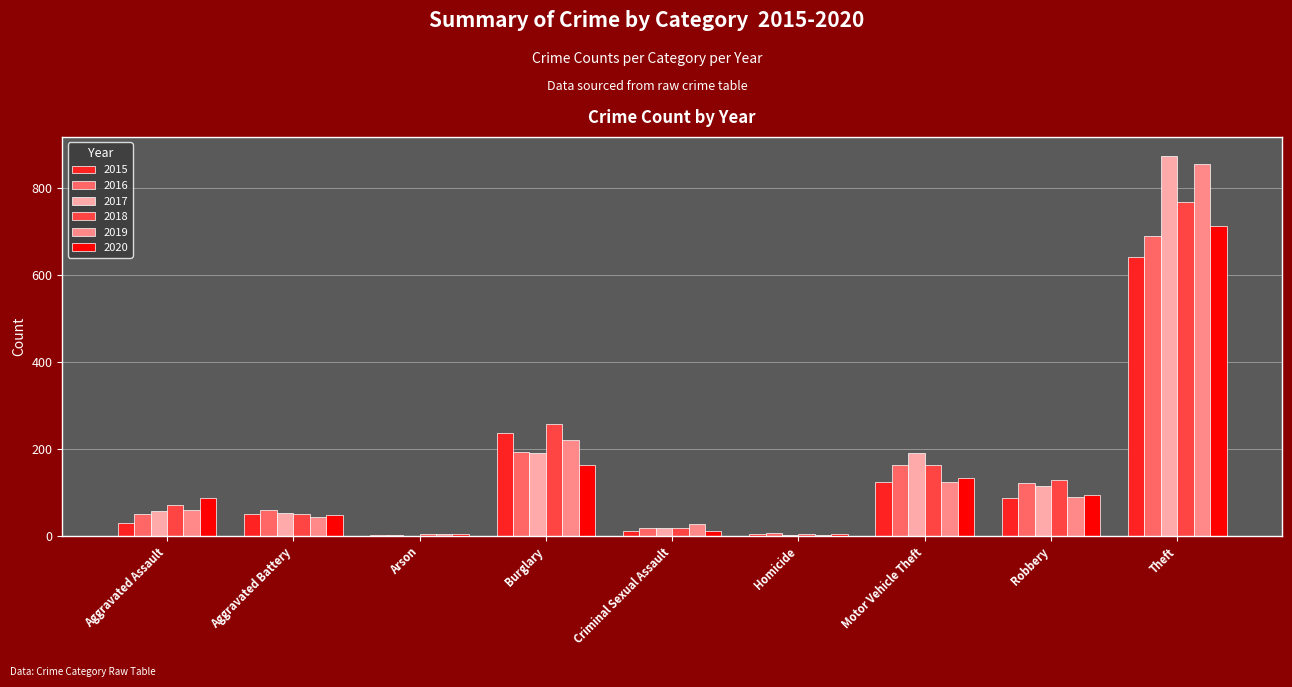

What are all the series names shown in the legend?

2015, 2016, 2017, 2018, 2019, 2020